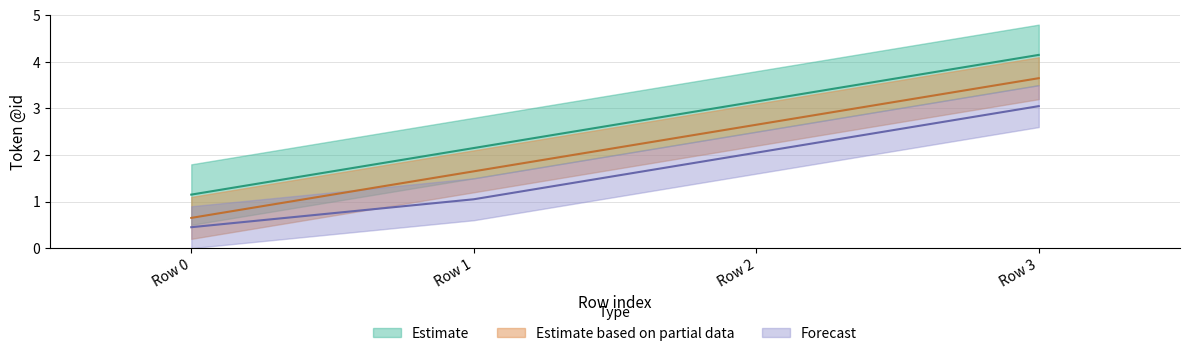

Between Row 0 and Row 3, which is larger?

Row 3